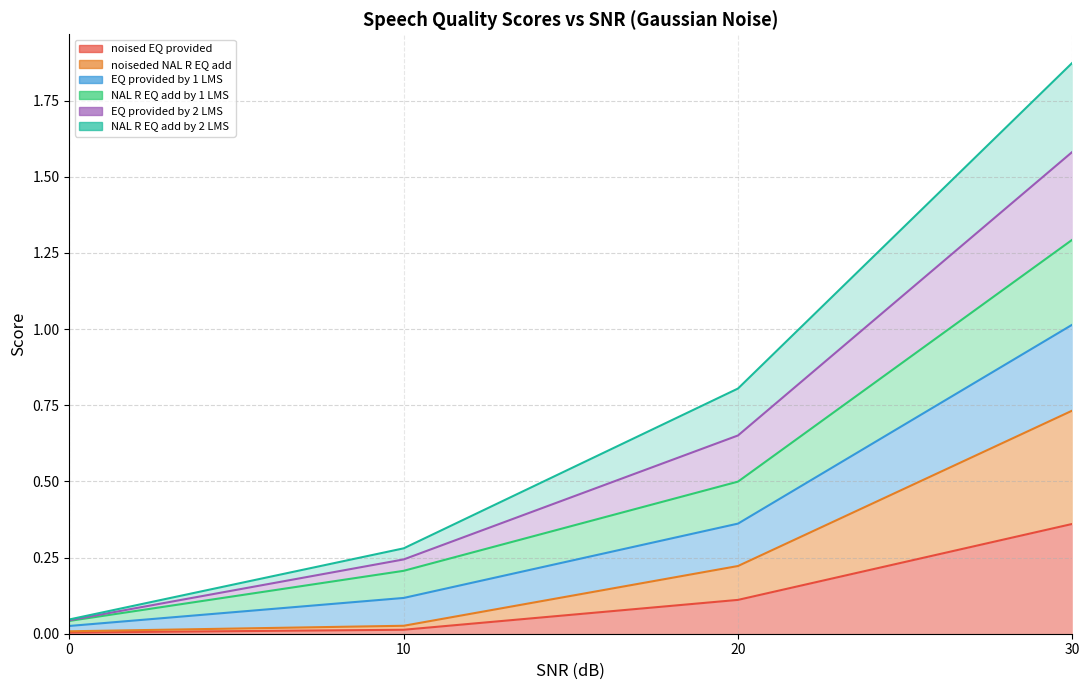

At which label does noised EQ provided reach its peak?

30